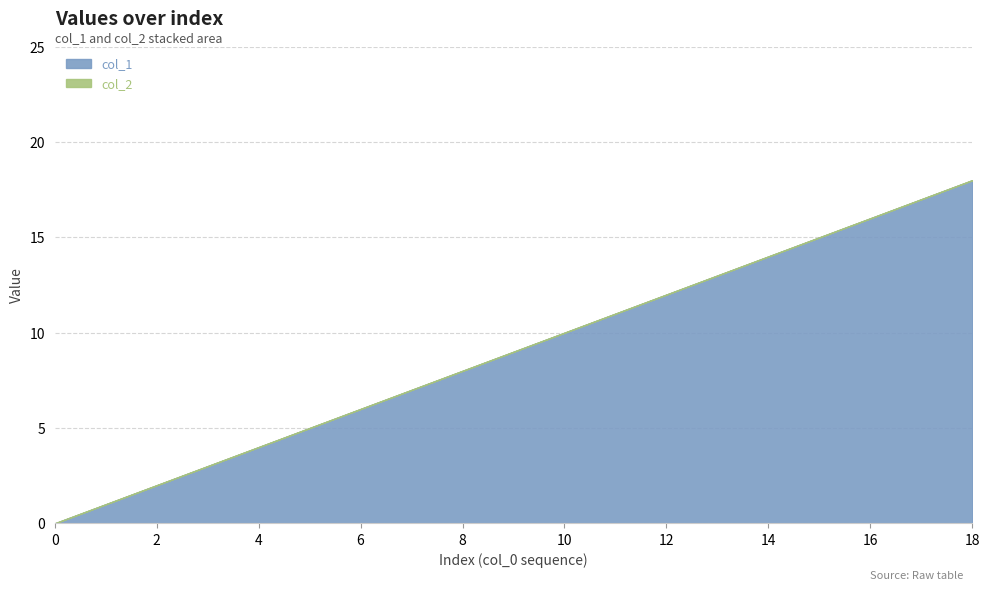

The col_1 series shows 3 at 8. True or false?

False